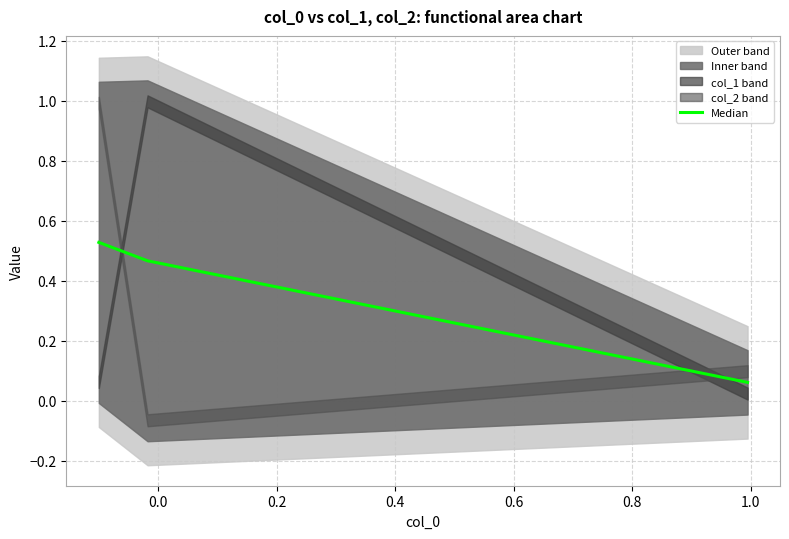

How many Median values are between 0 and 1?

3